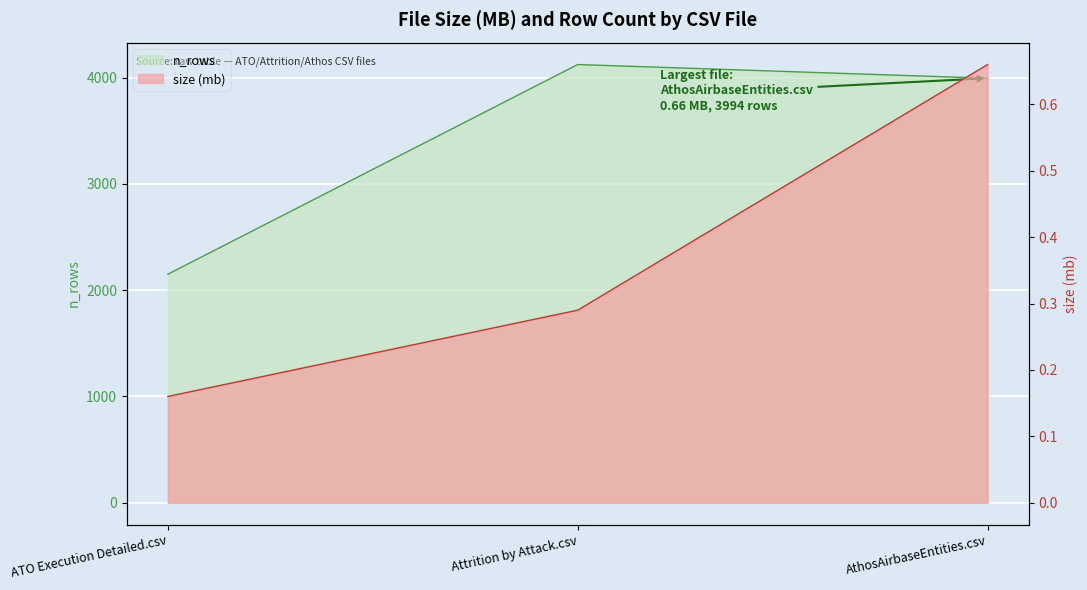

List the series in order of their overall mean, lowest first.

size (mb), n_rows